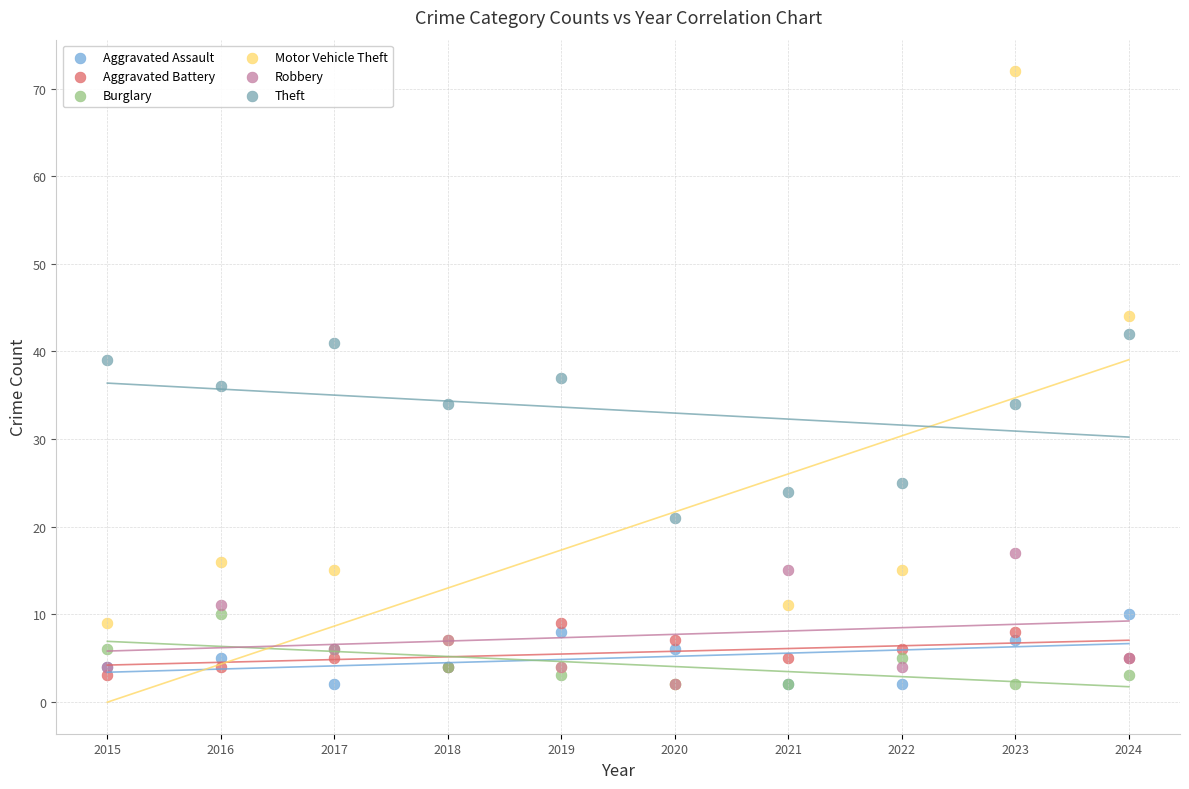

What are all the series names shown in the legend?

Aggravated Assault, Aggravated Battery, Burglary, Motor Vehicle Theft, Robbery, Theft